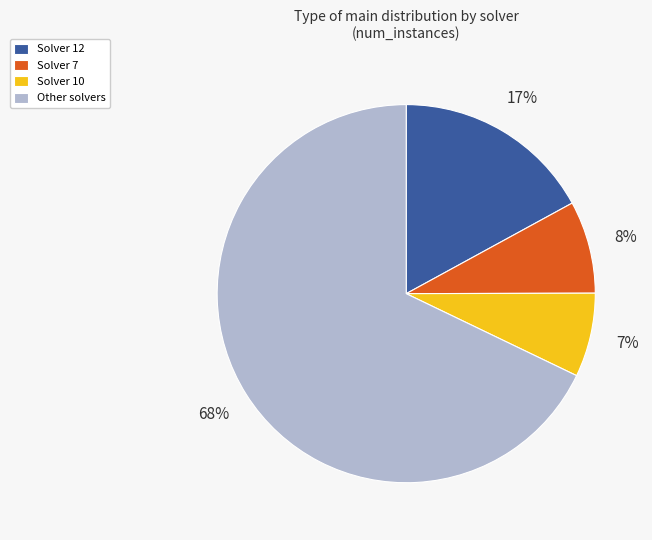

Which category has the biggest portion of the pie?

Other solvers